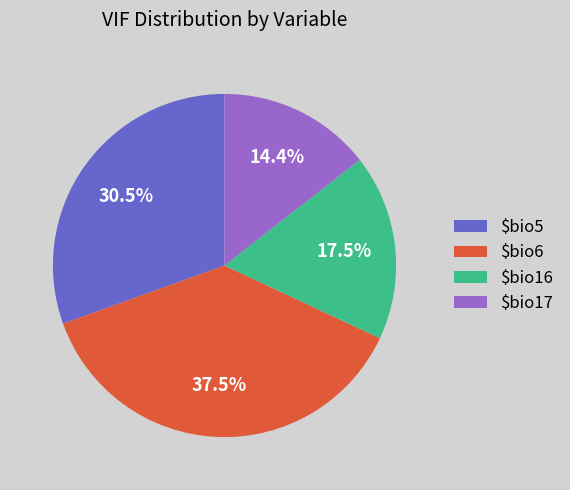

What portion of the pie excludes $bio5?

69.5%